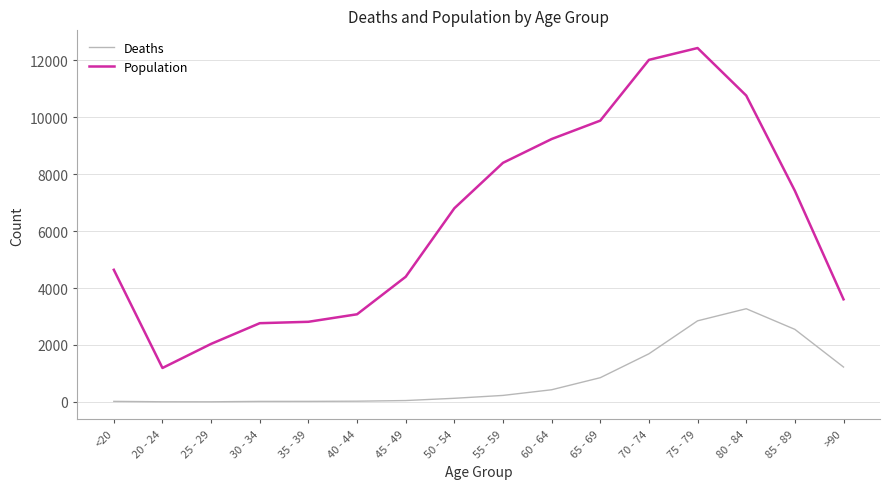

What is the difference between the maximum and minimum values in the Deaths series?

3270